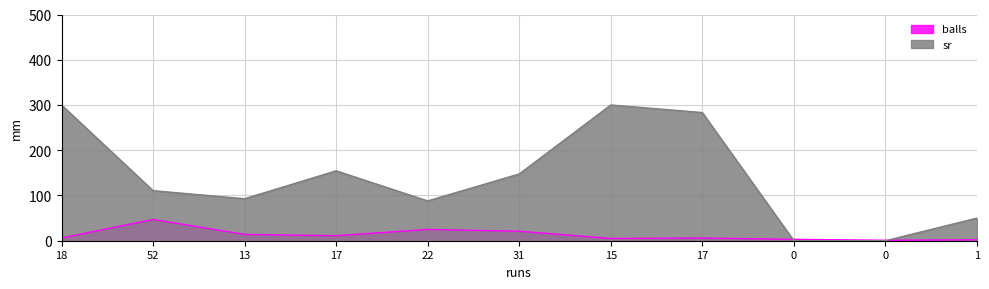

What is the approximate value of sr at 13?

92.8